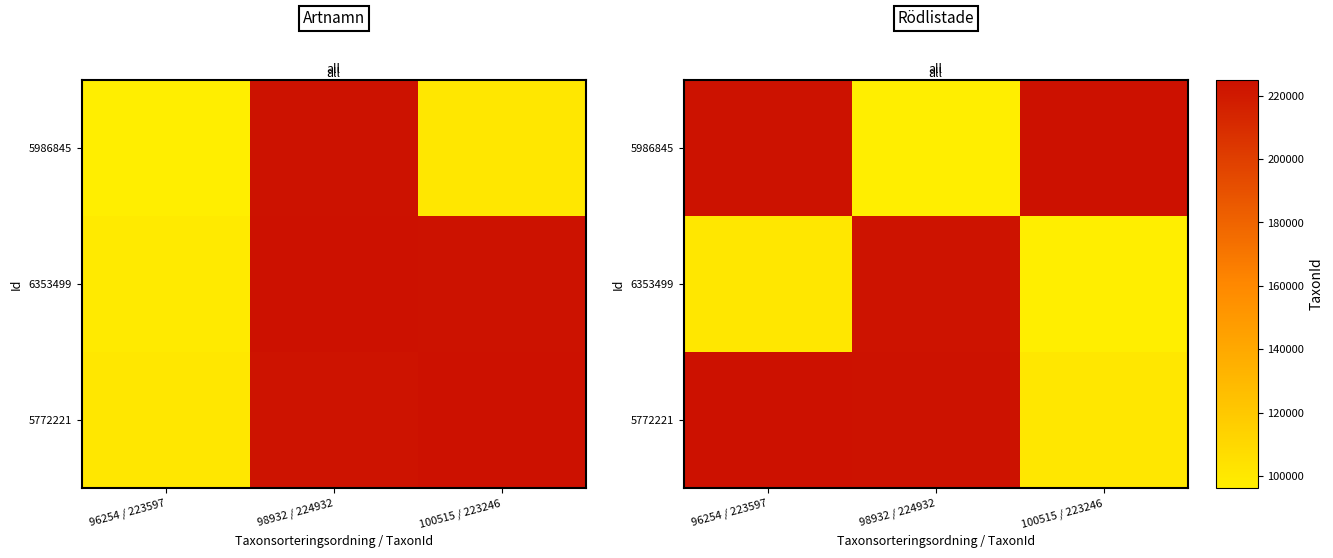

Is it true that 5986845 equals 94003 at 96254 / 223597?

False